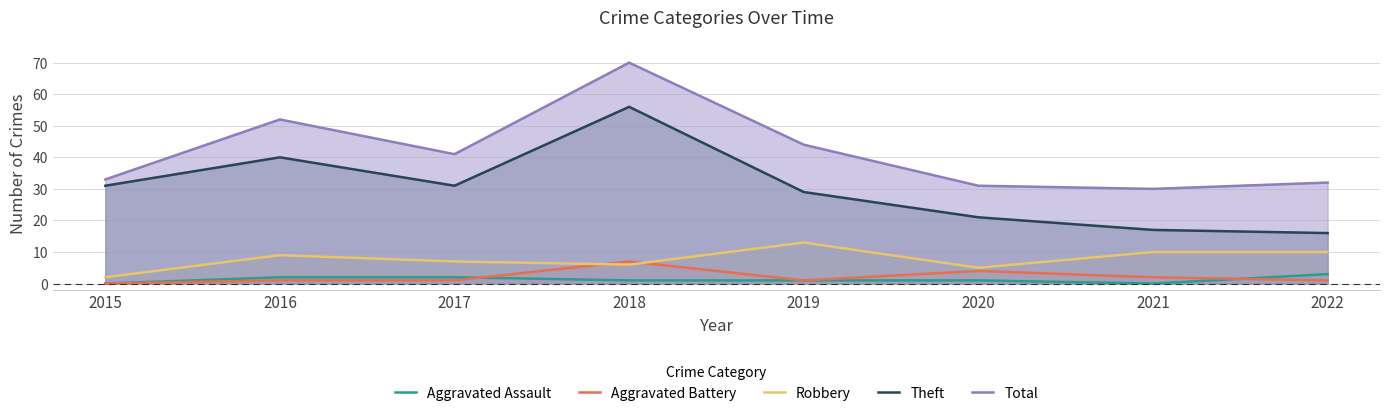

At which category does Total reach its first local peak?

2016